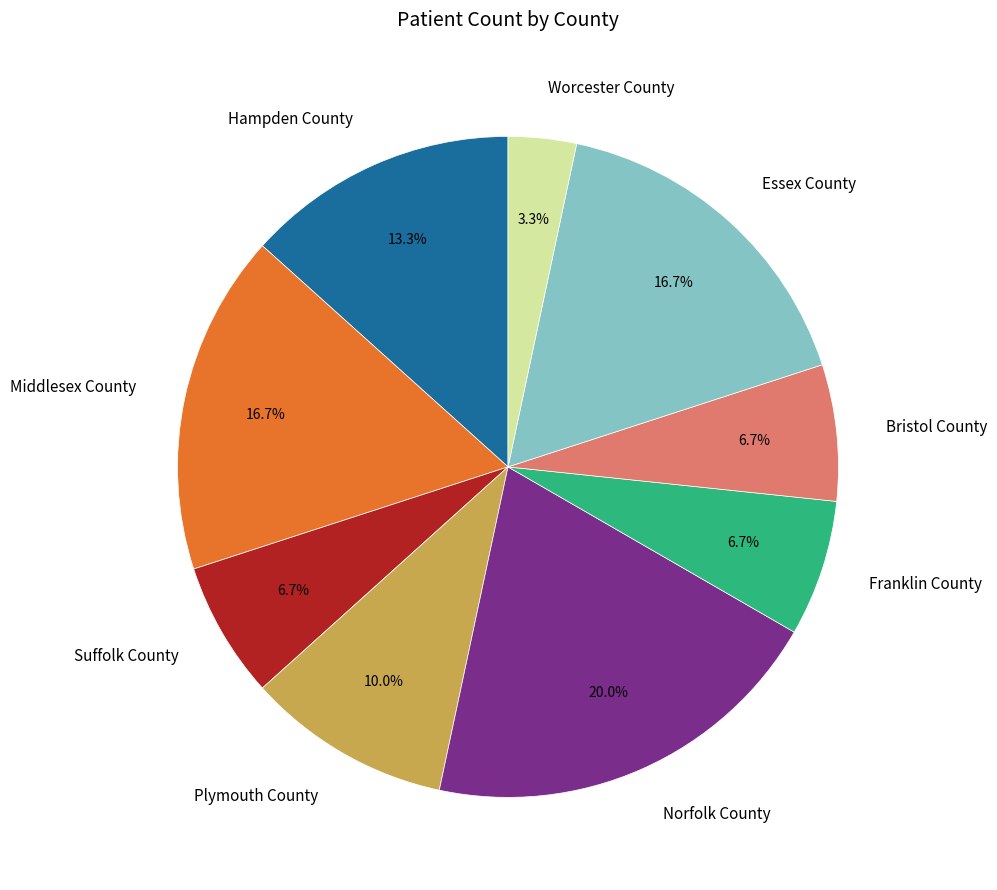

Count the number of slices in the pie.

9